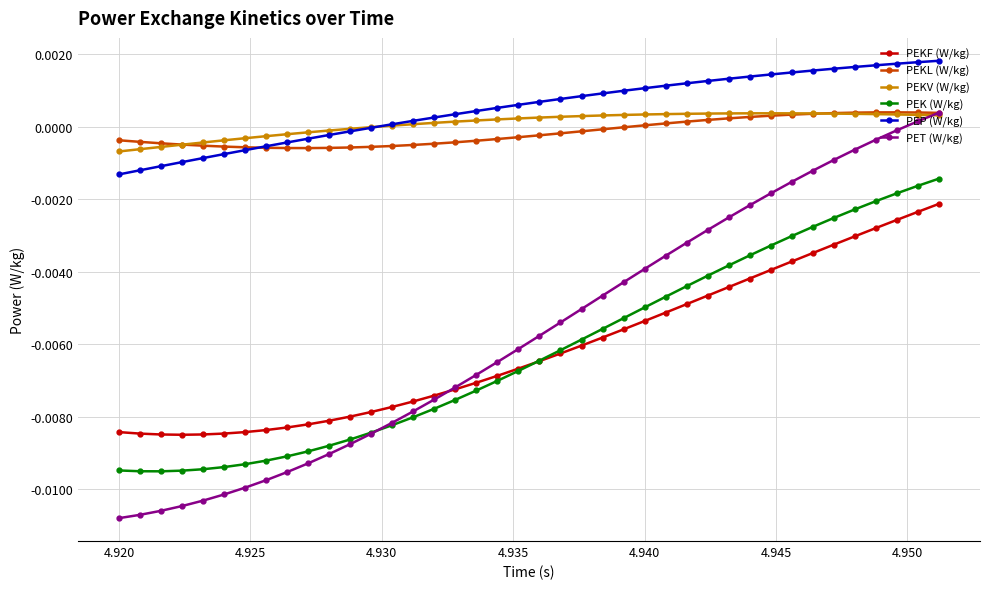

Which series has the largest range (max minus min)?

PET (W/kg)